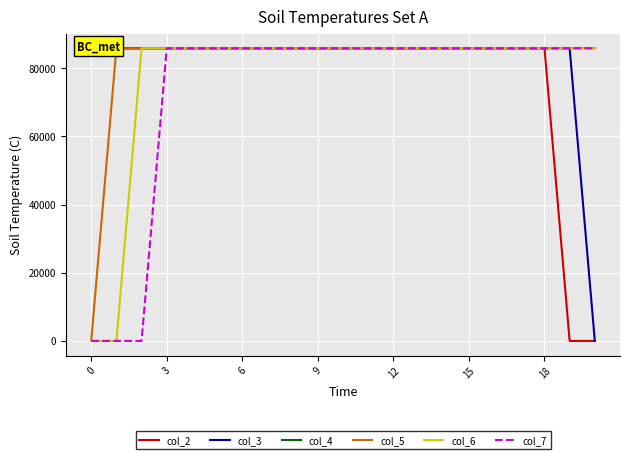

What are all the series names shown in the legend?

col_2, col_3, col_4, col_5, col_6, col_7